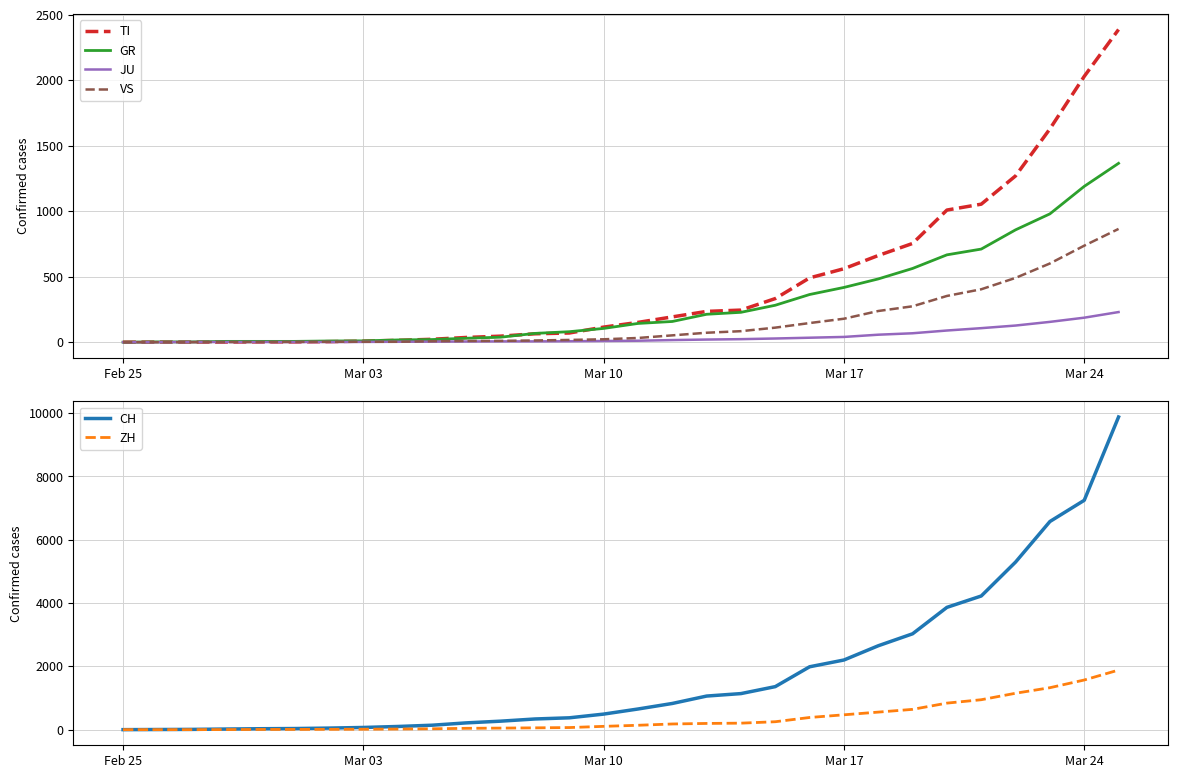

At how many categories does at least one series exceed 4322?

4